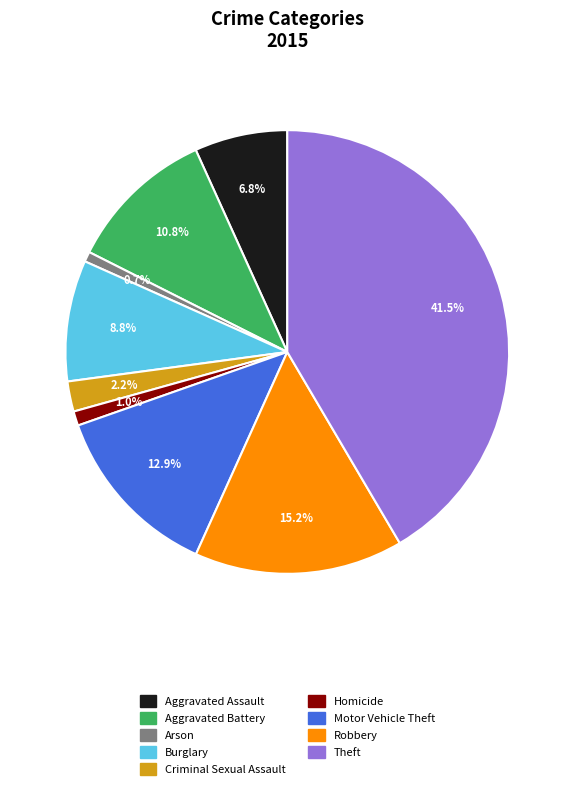

What percentage is the Aggravated Assault slice, to the nearest percent?

7%